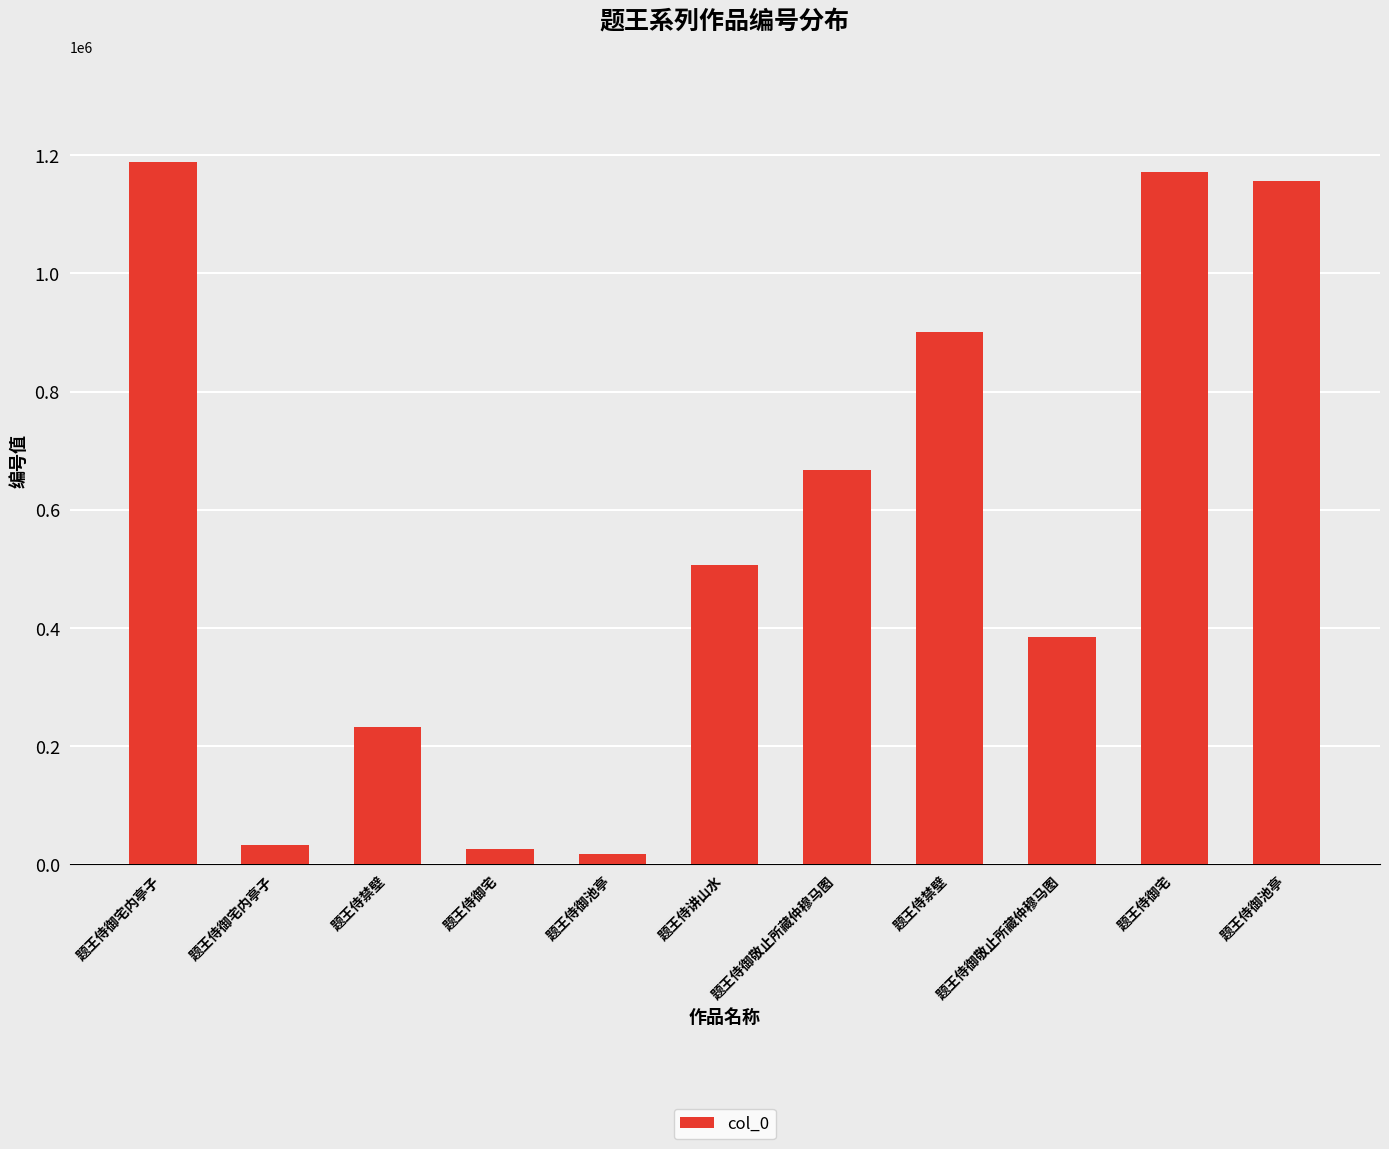

What is the sum of all values?

6286878